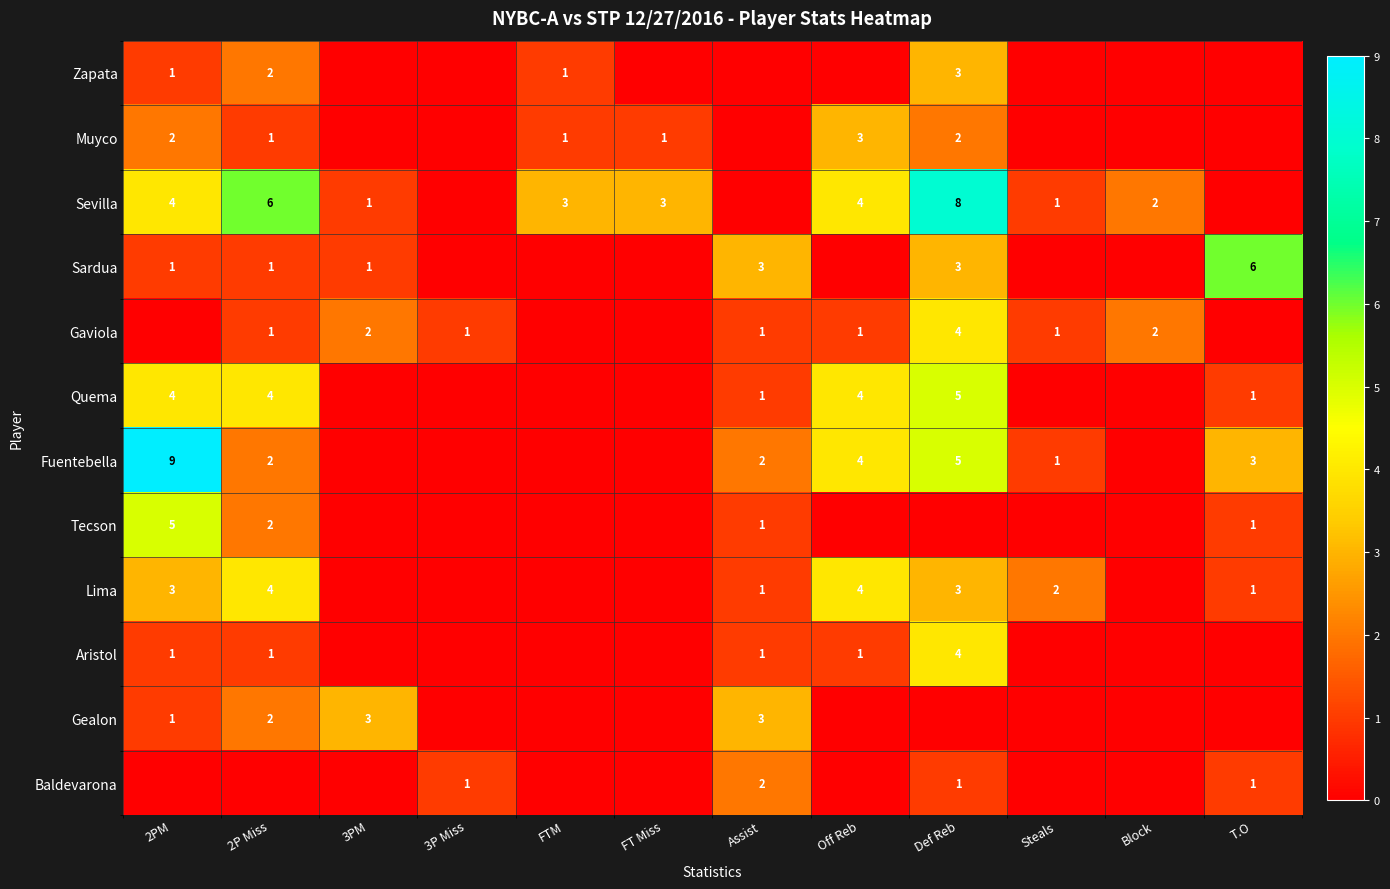

What is the difference between the Fuentebella values at Off Reb and 2PM?

5